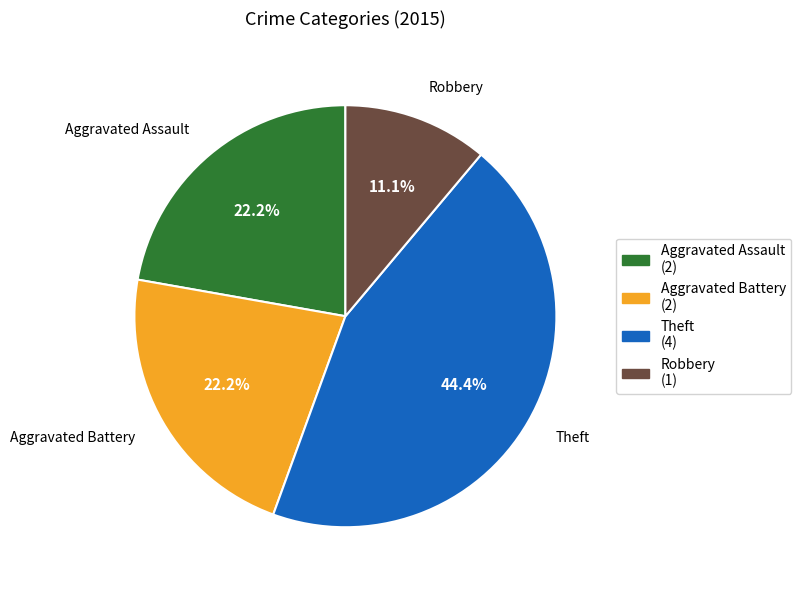

What is the largest slice in the pie chart?

Theft